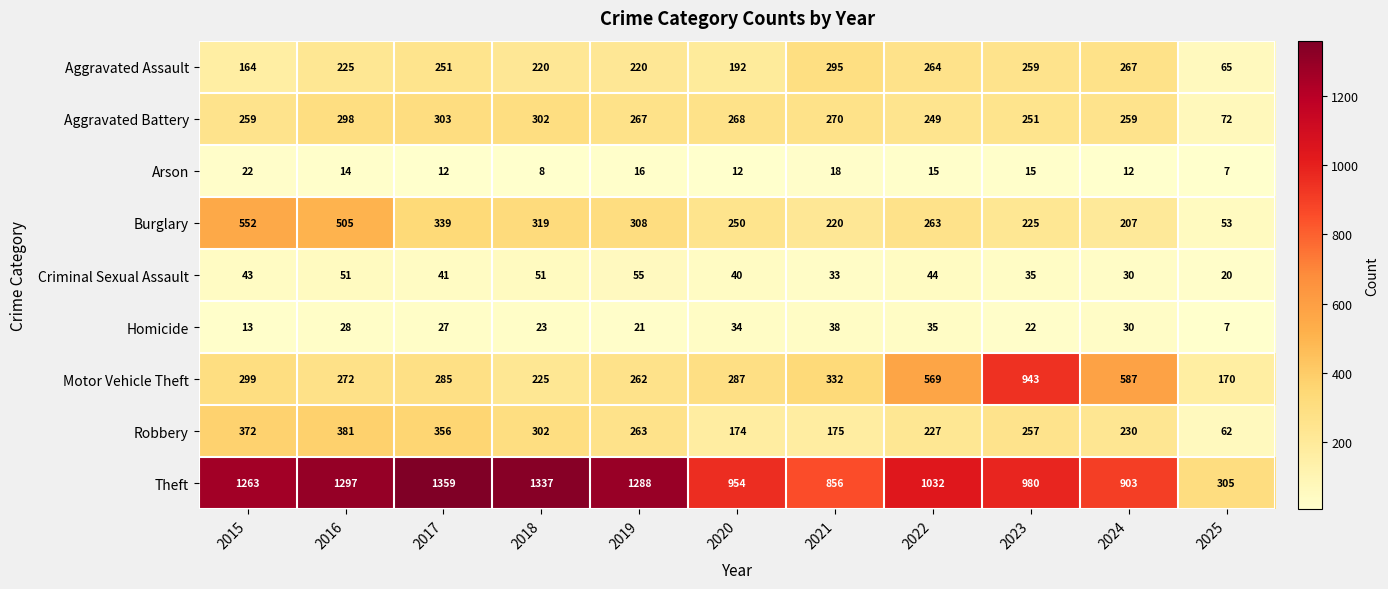

At how many categories does at least one series exceed 733?

10